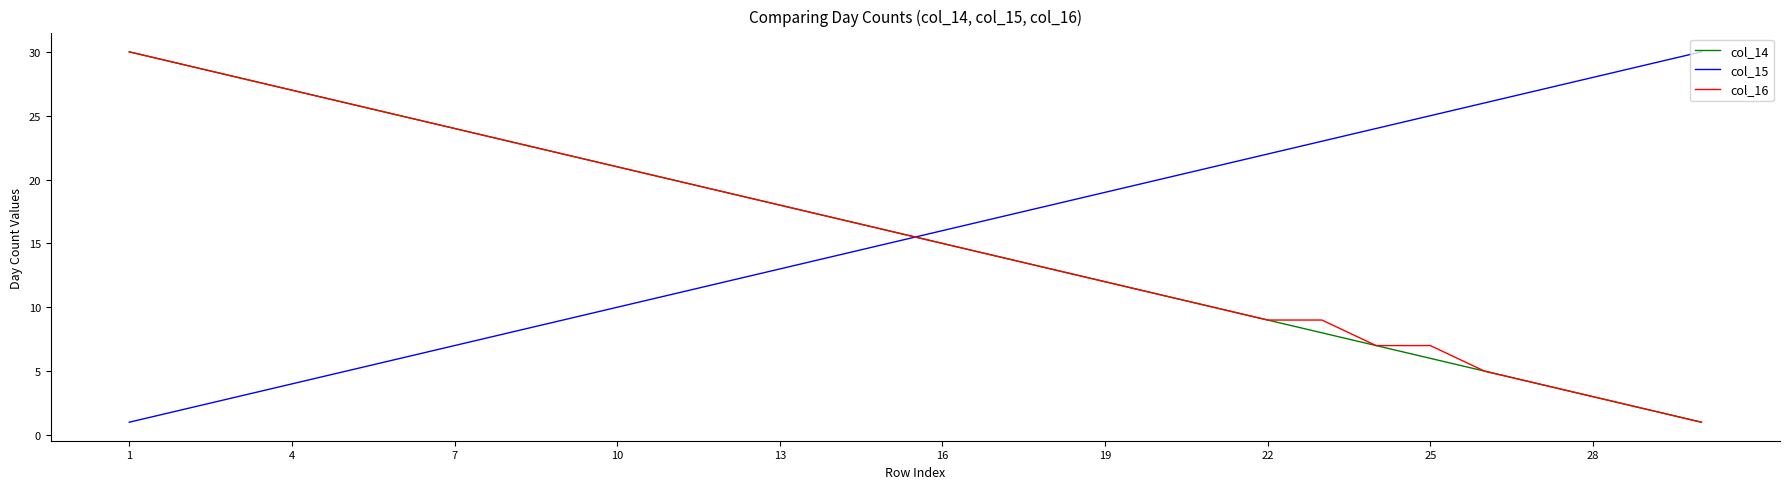

True or false: col_15 and col_16 intersect in this chart.

True